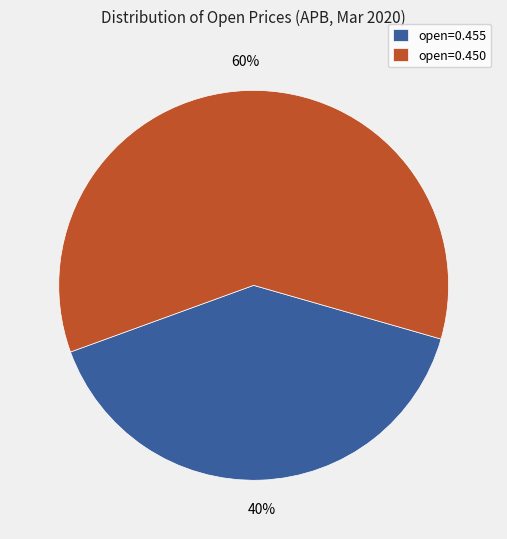

The open=0.450 slice represents 60% of the pie. True or false?

True